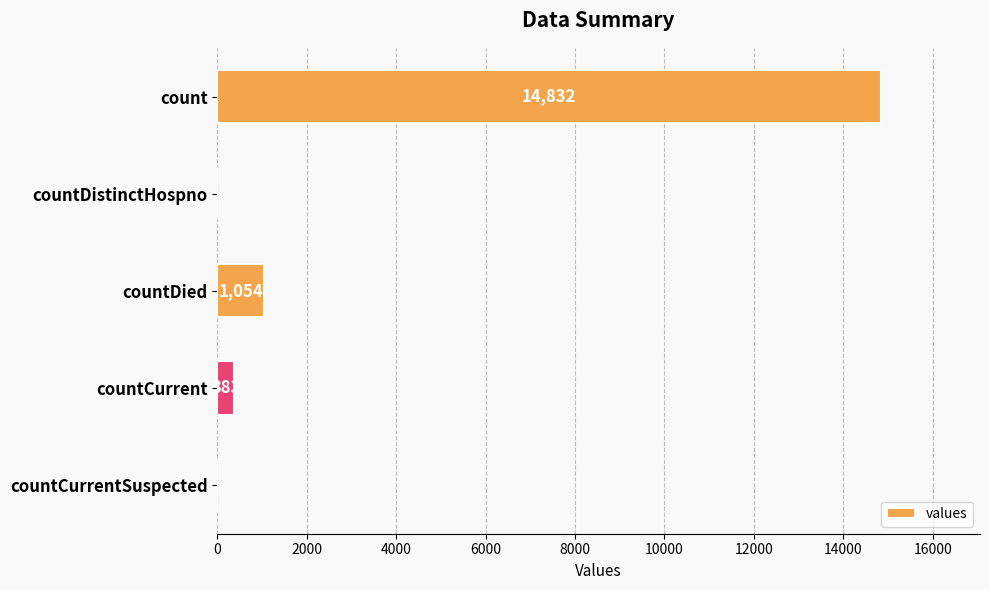

What is the sum of the values at count and countDied?

15886